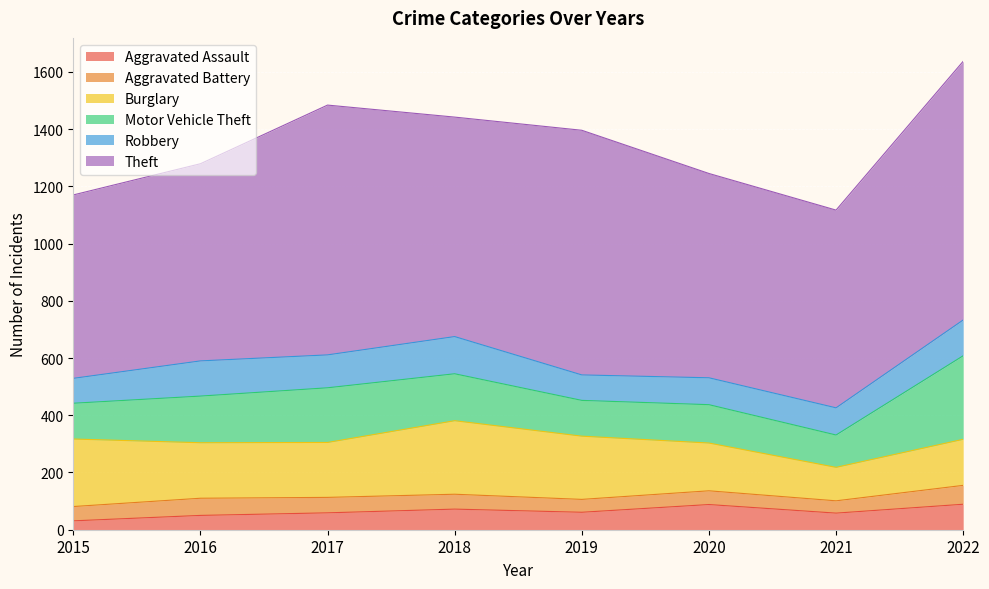

Rank the series by their maximum value, from highest to lowest.

Theft, Motor Vehicle Theft, Burglary, Robbery, Aggravated Assault, Aggravated Battery